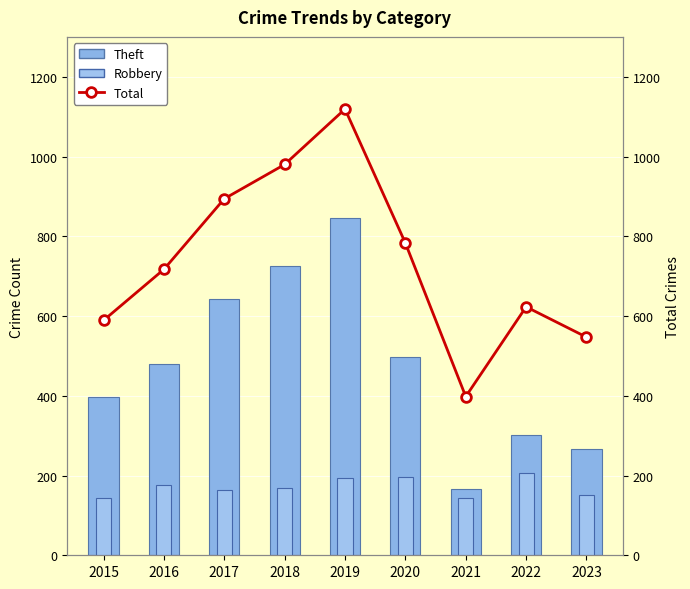

What are all the series names shown in the legend?

Theft, Robbery, Total